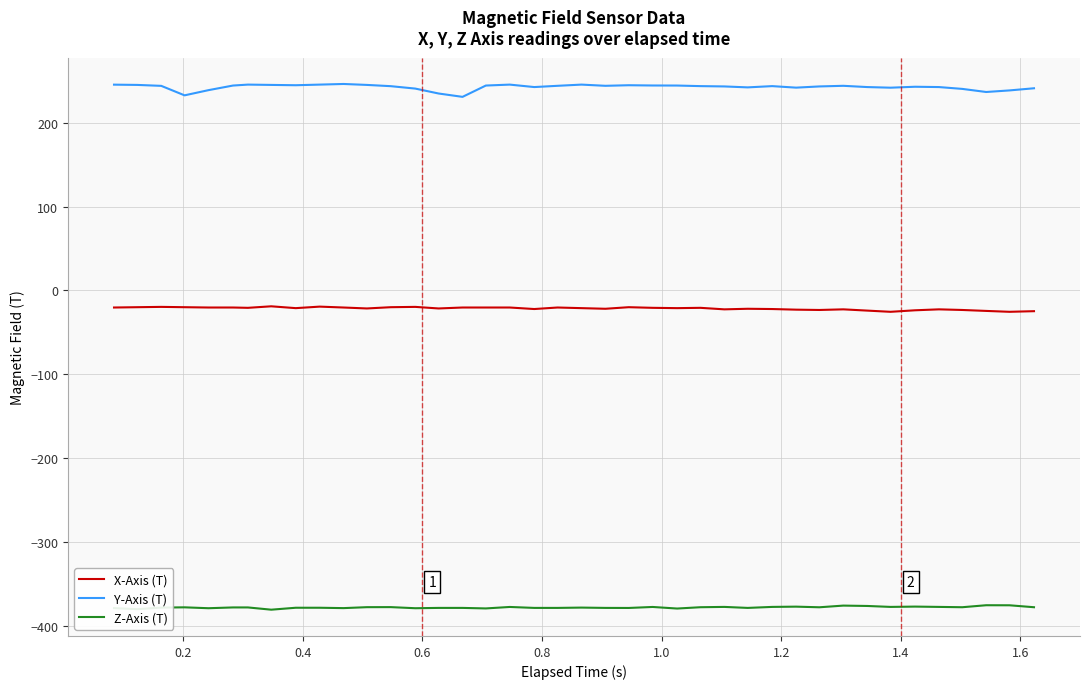

What are all the series names shown in the legend?

X-Axis (T), Y-Axis (T), Z-Axis (T)